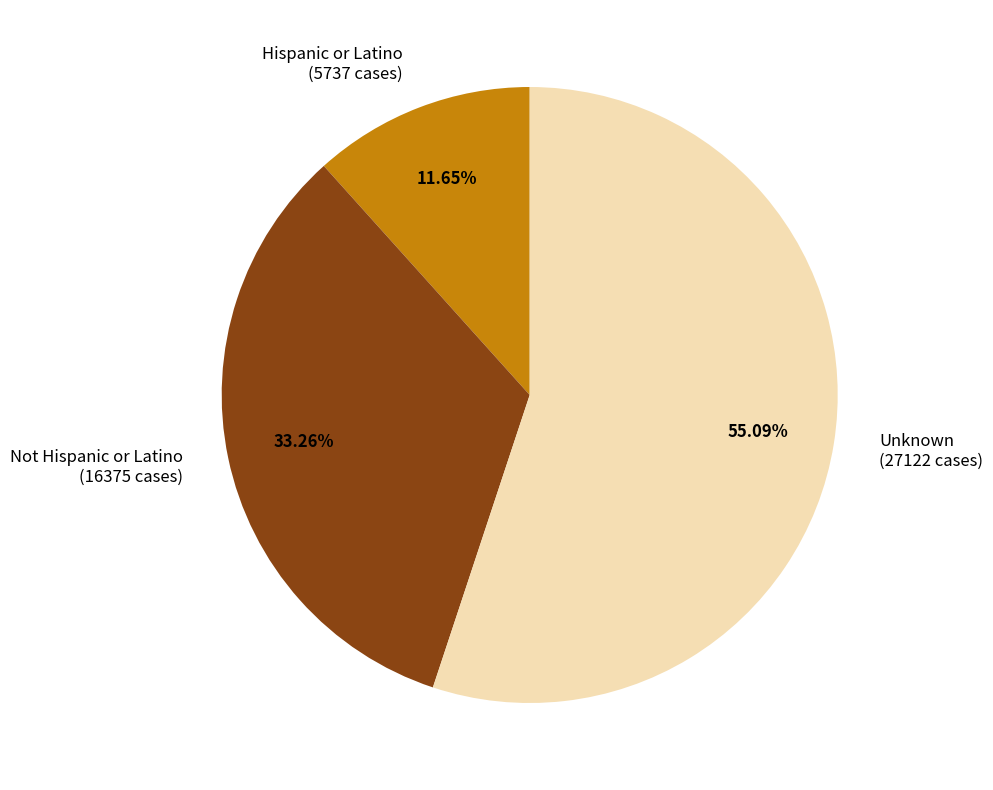

Is Not Hispanic or Latino the majority of the pie?

No